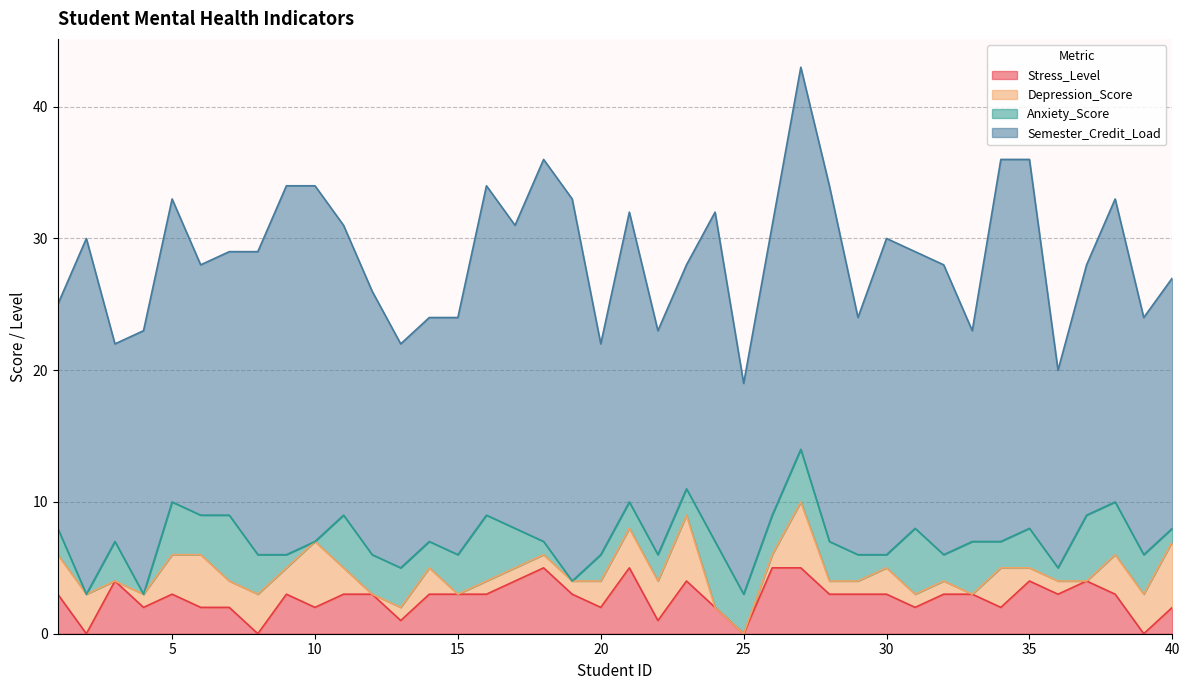

What is the average value of the Depression_Score series?

2